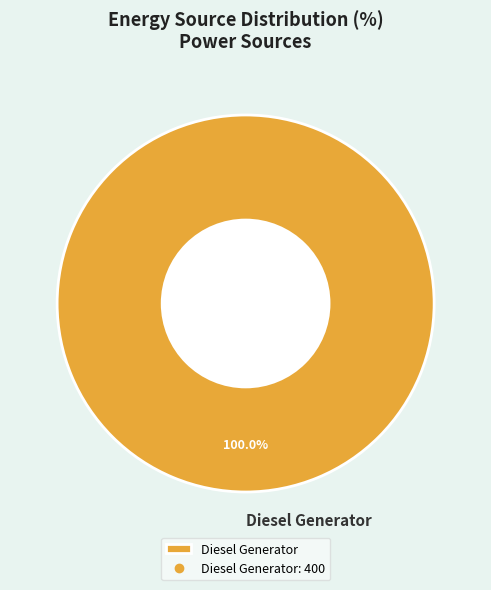

How many slices are in this pie chart?

1